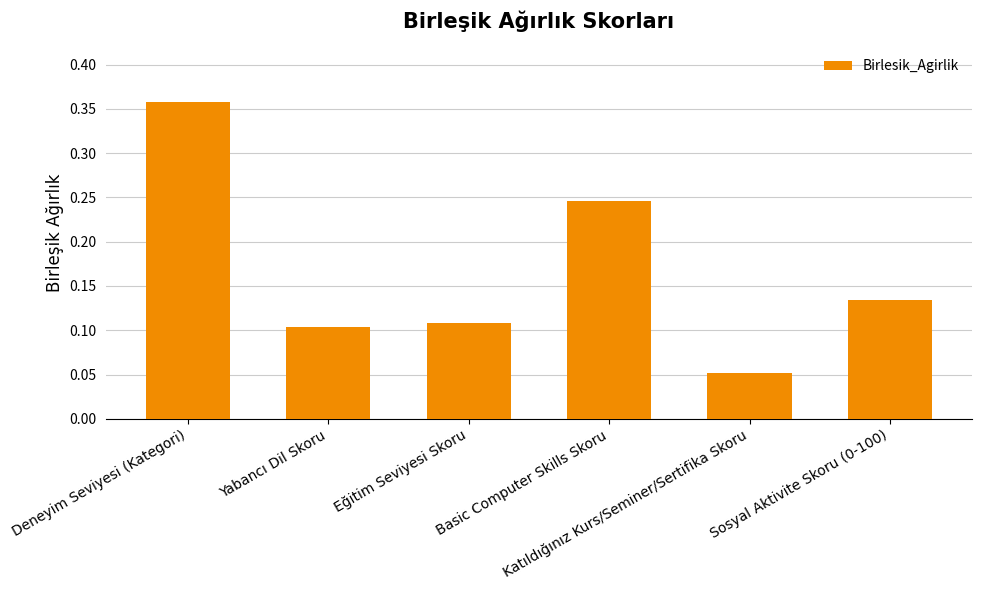

What is the sum of all values?

1.0